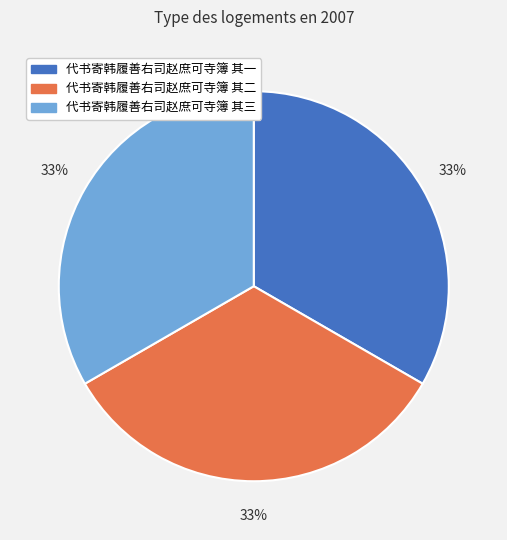

What percentage is the 代书寄韩履善右司赵庶可寺簿 其二 slice, to the nearest percent?

33%